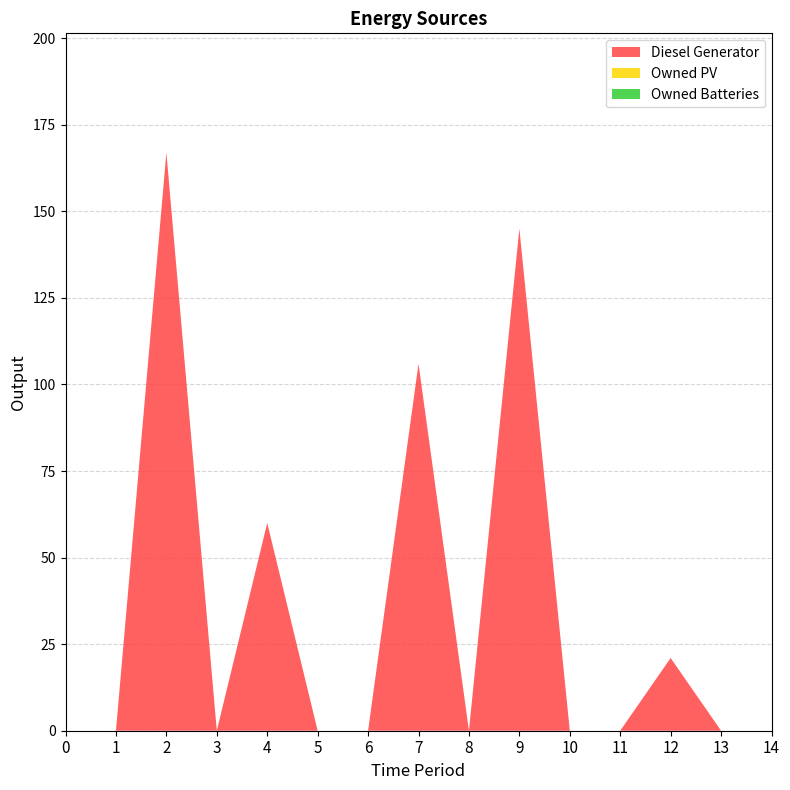

Reading right to left, what are all the values shown in this chart?

Diesel Generator: 0	0	21	0	0	145	0	106	0	0	60	0	167	0	0
Owned PV: 0	0	0	0	0	0	0	0	0	0	0	0	0	0	0
Owned Batteries: 0	0	0	0	0	0	0	0	0	0	0	0	0	0	0